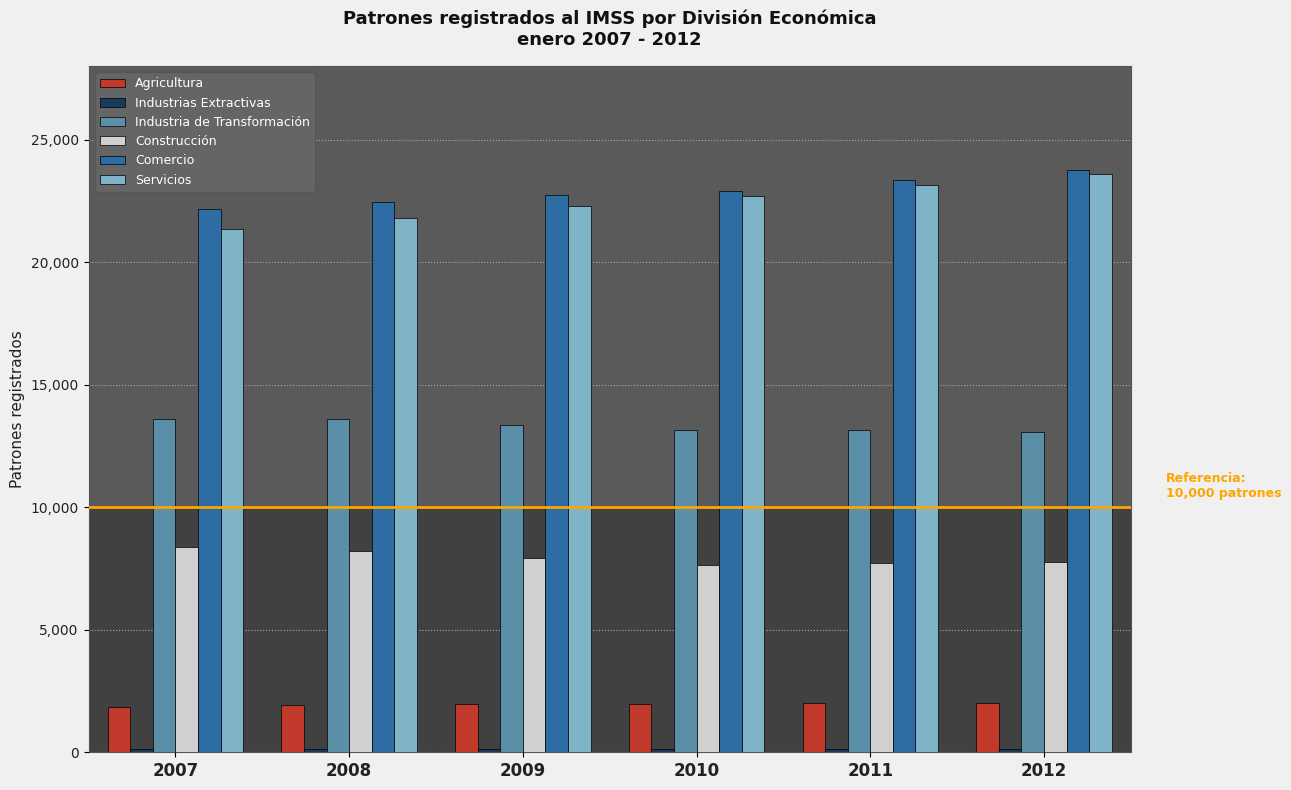

How many distinct data groups are displayed?

6